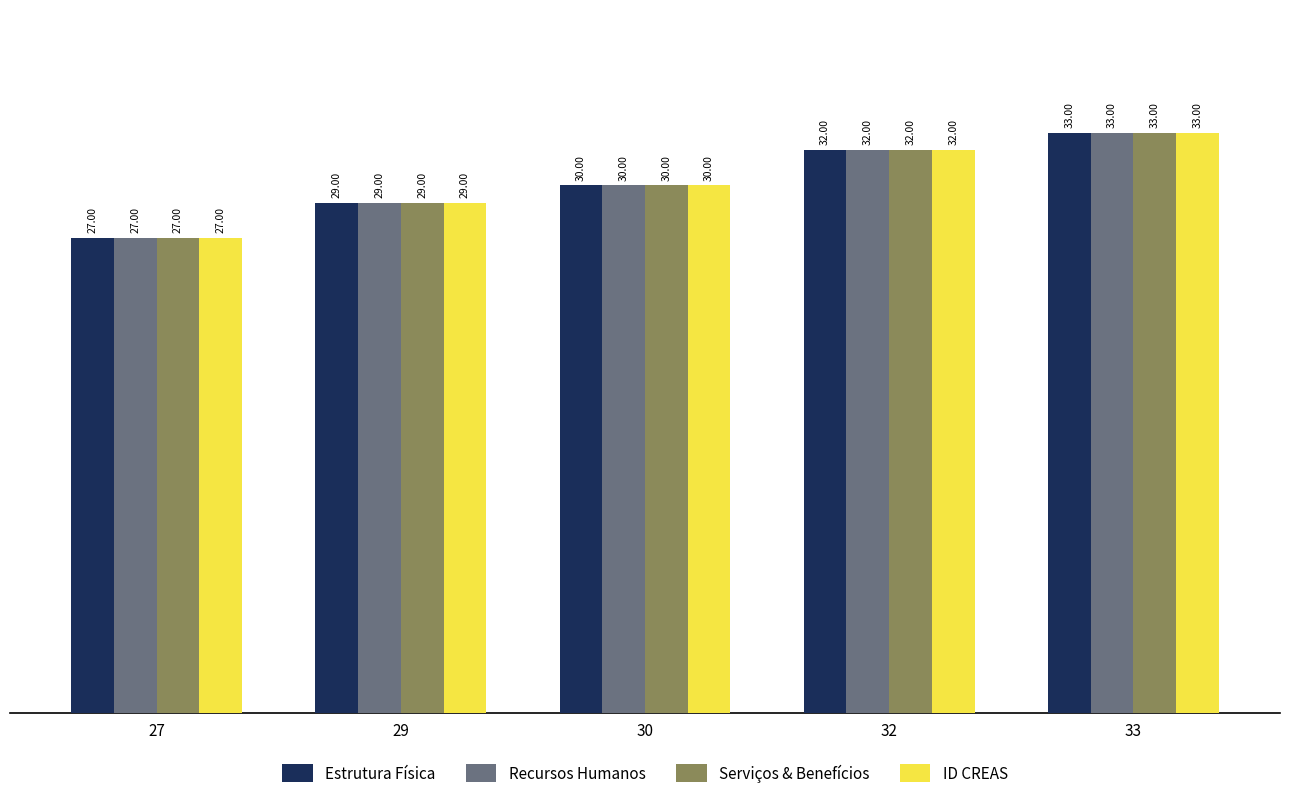

How many groups of bars are there?

5